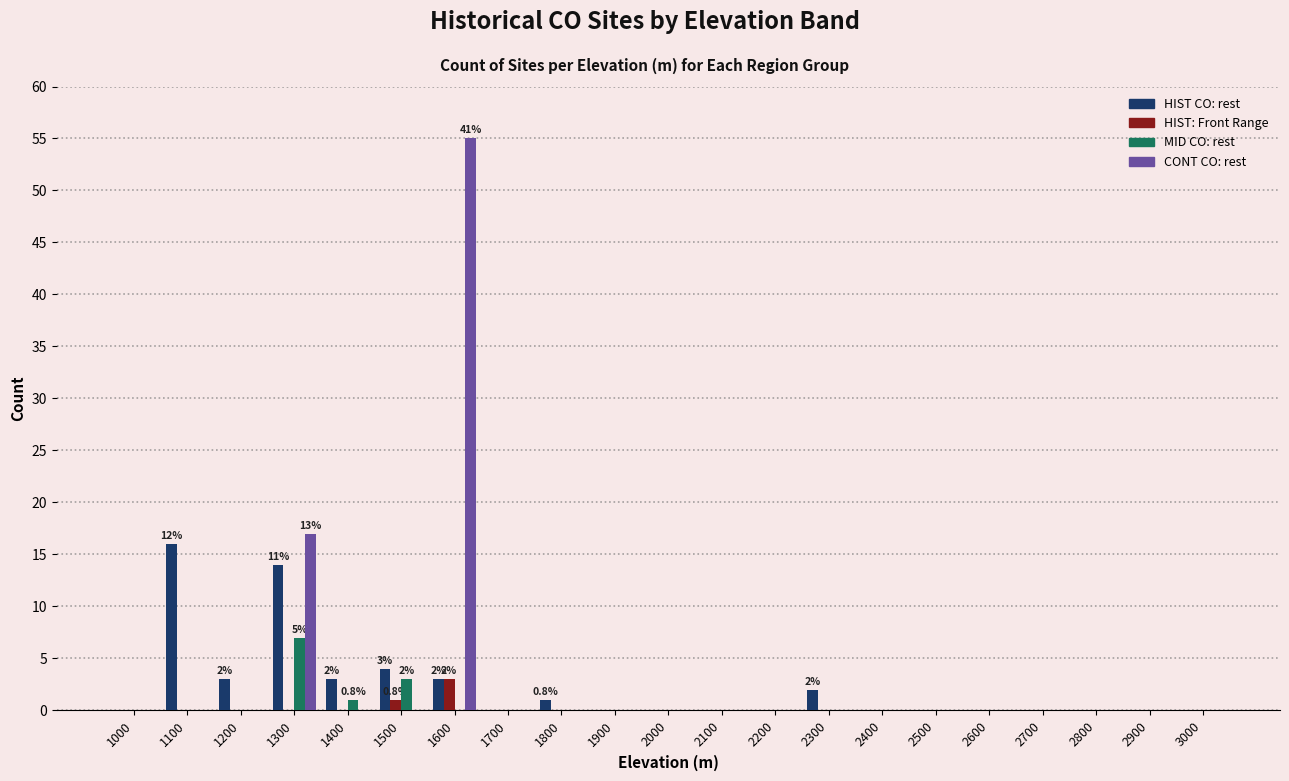

Is it true that CONT CO: rest equals 30 at 2400?

False